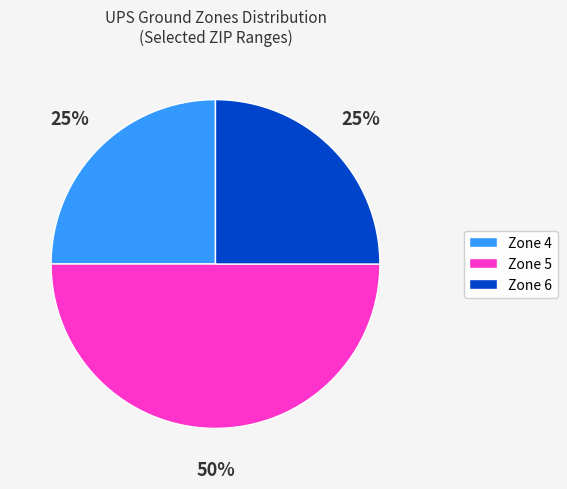

How many segments does this pie chart have?

3